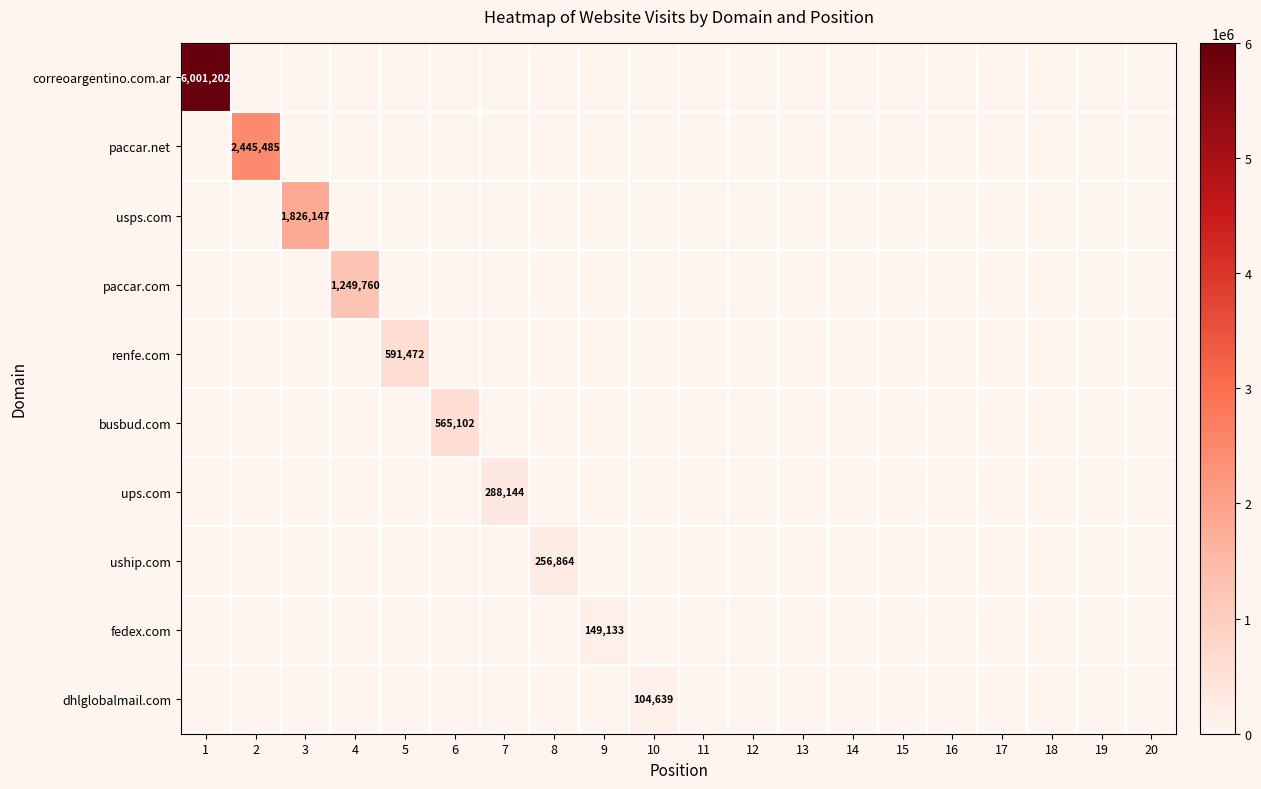

Between 10 and 14, which is larger?

10